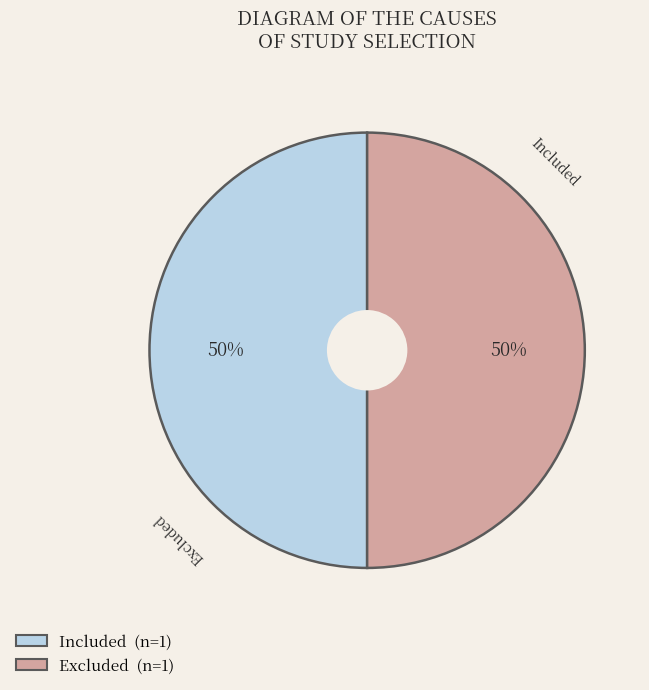

Between Excluded and Included, which is larger?

Included